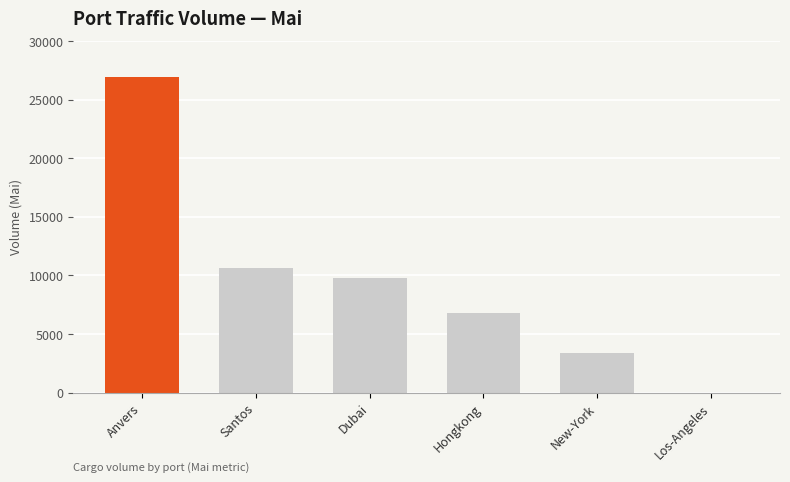

How many positive values are there?

5